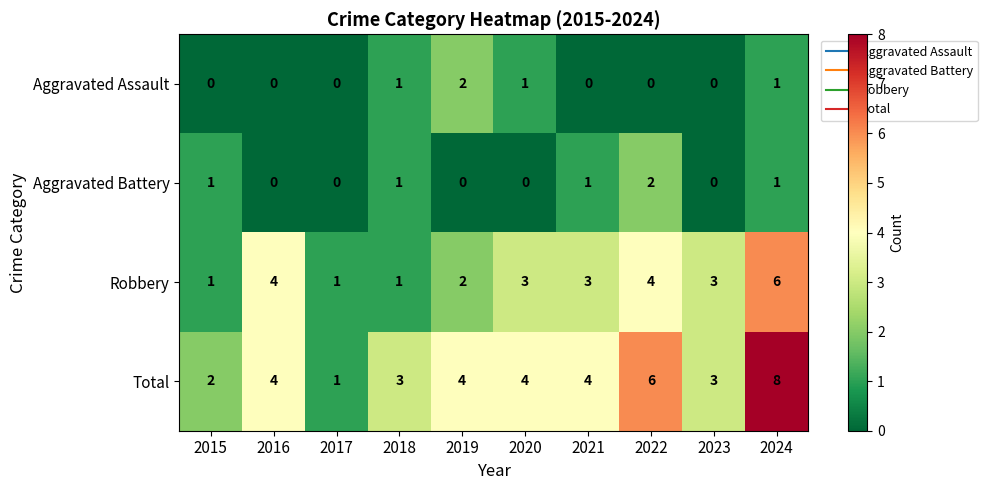

Is it true that Aggravated Assault equals -1 at 2017?

False